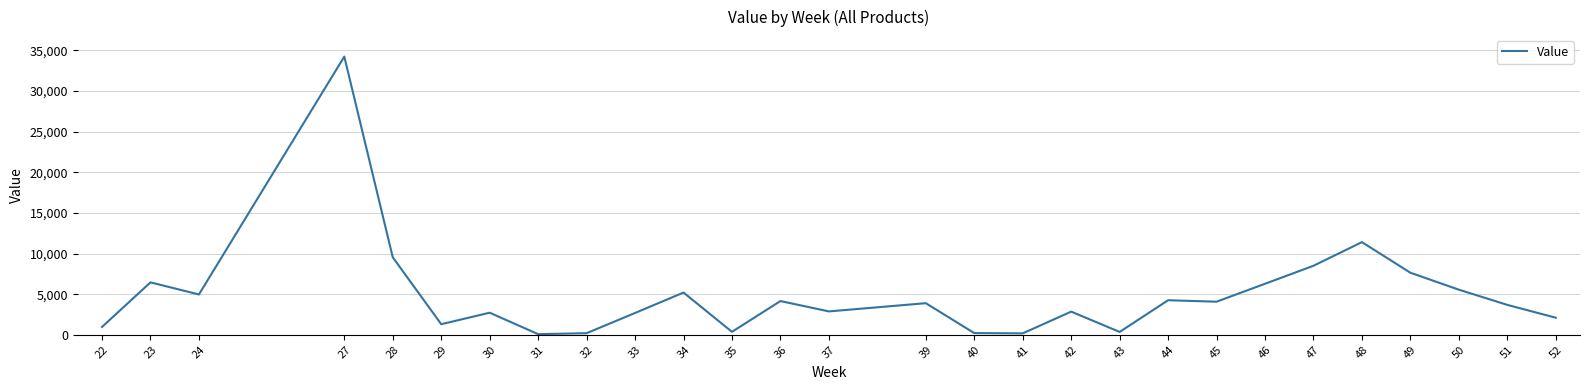

What is the difference between the maximum and minimum values?

34146.8